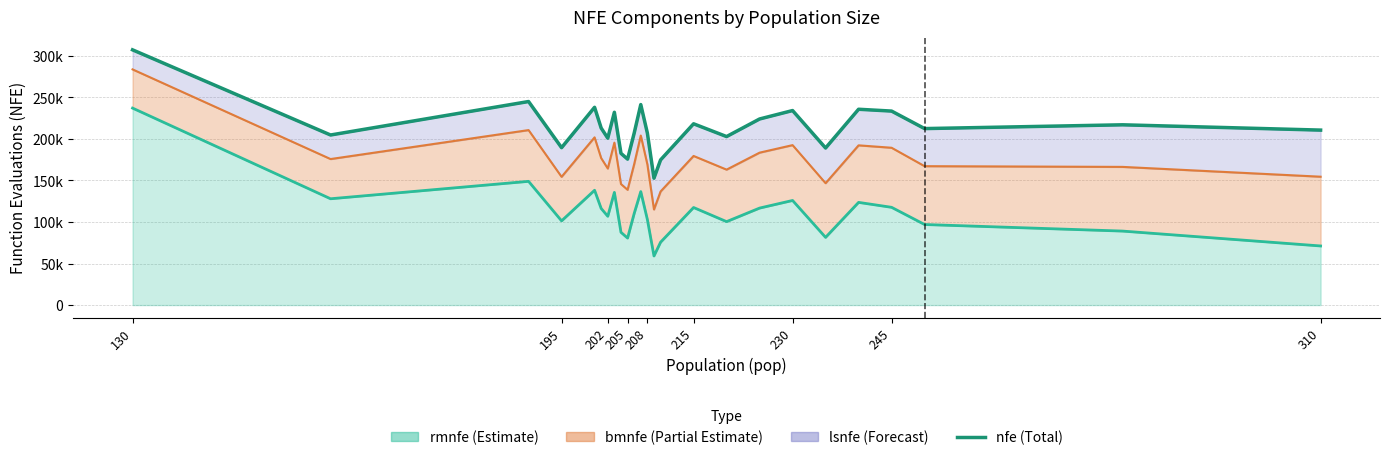

Is it true that the value at 215 is 326025.6?

False